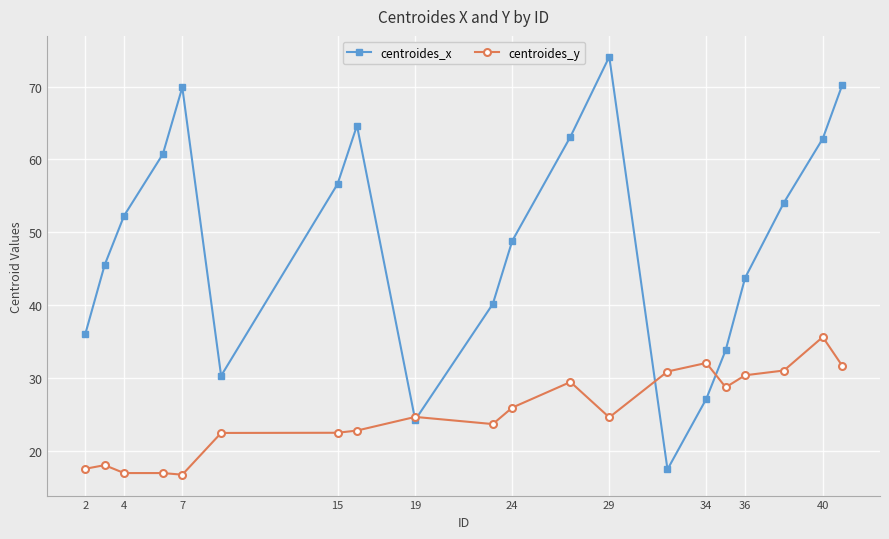

Which series has the largest total across all categories?

centroides_x